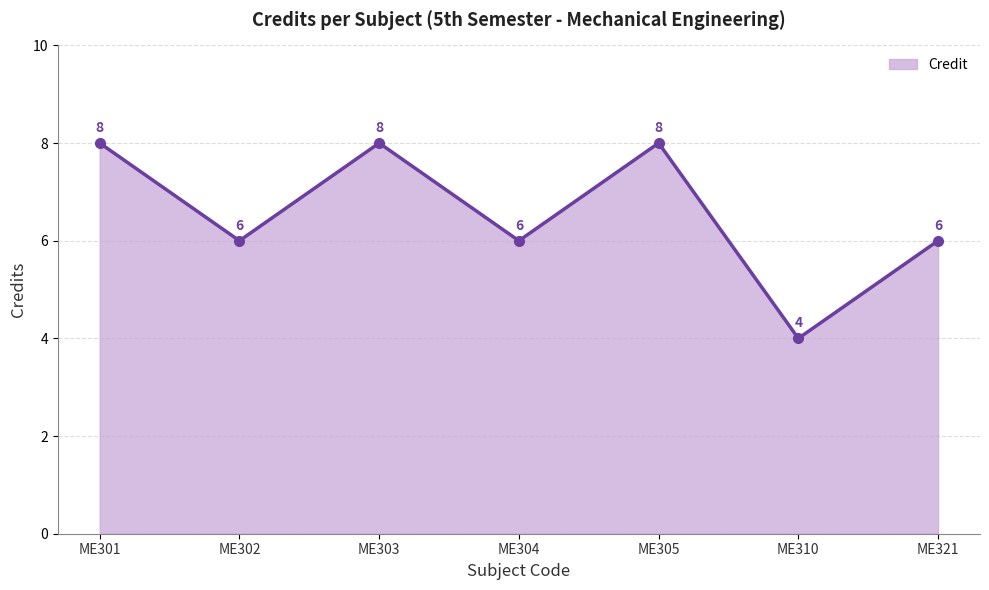

The chart shows a value of 8 at ME304. True or false?

False